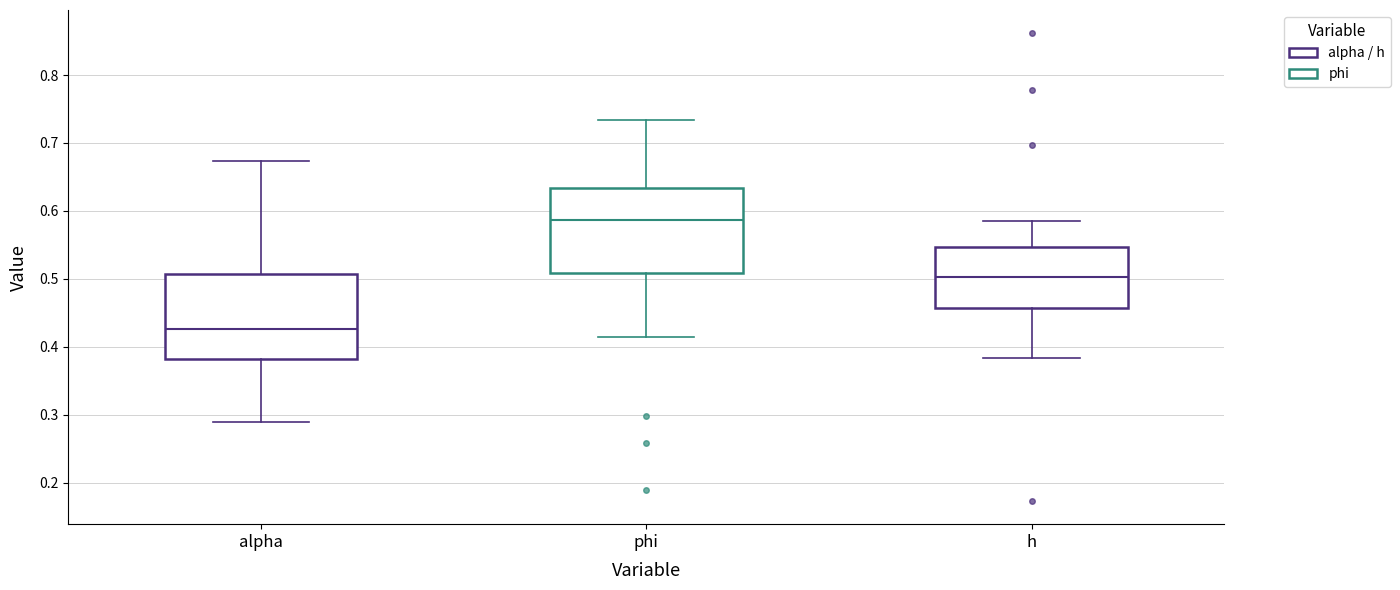

Where does the median line of the box for phi sit on the y-axis? The values are not printed on the chart, so give them approximately, as read against the axis.

0.59